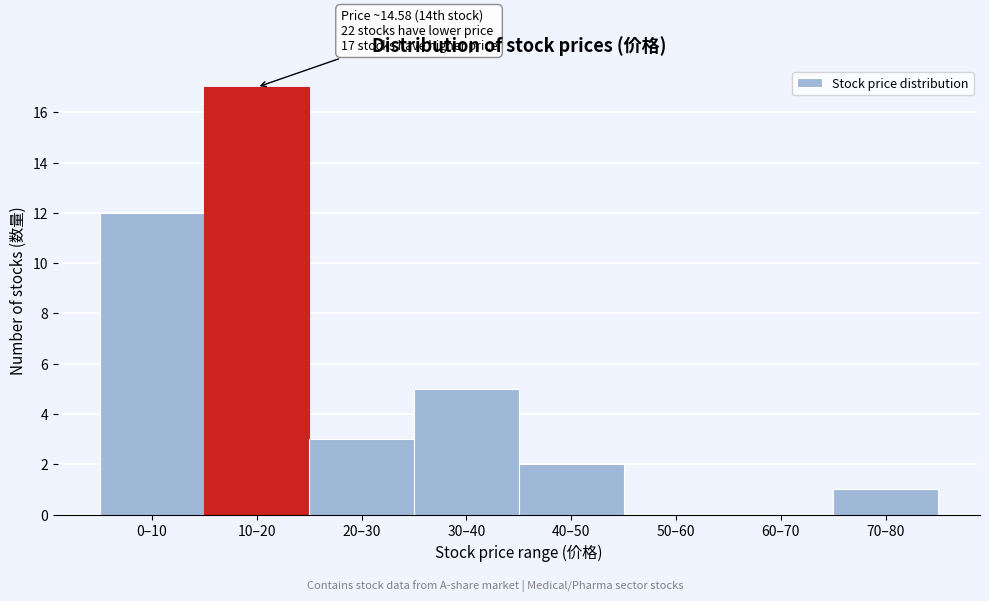

Reading right to left, transcribe all the data shown in this chart.

70–80=1	60–70=0	50–60=0	40–50=2	30–40=5	20–30=3	10–20=17	0–10=12